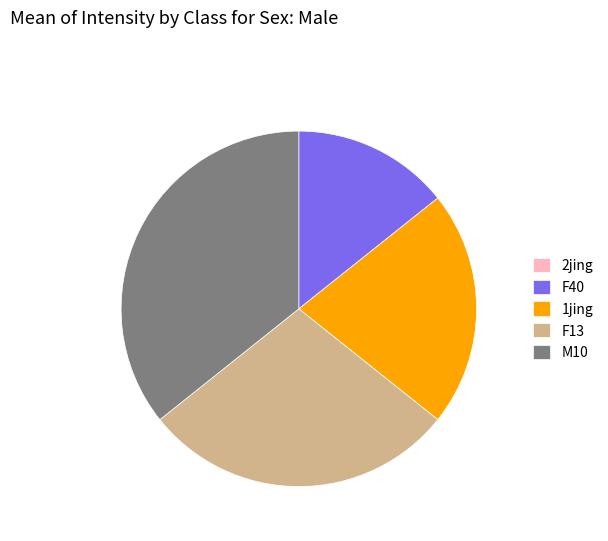

True or false: F40 accounts for 14% of the total.

True